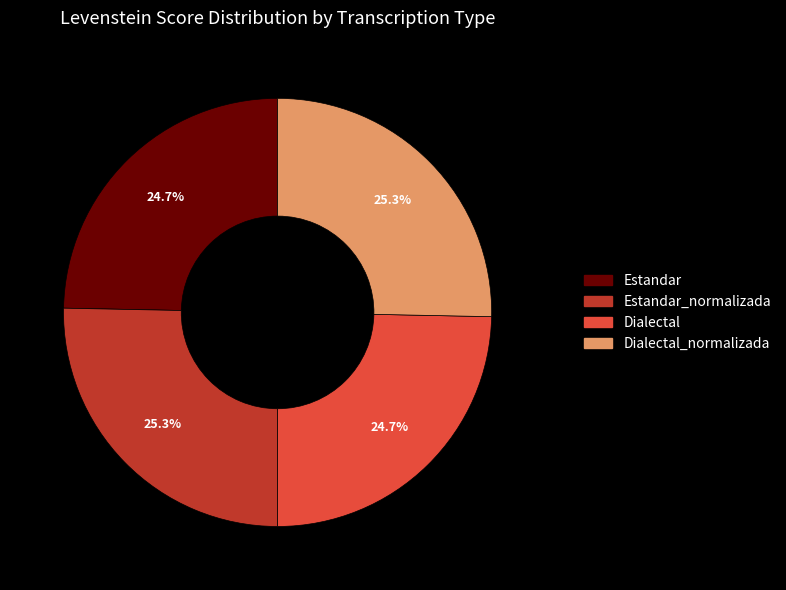

How many segments does this pie chart have?

4